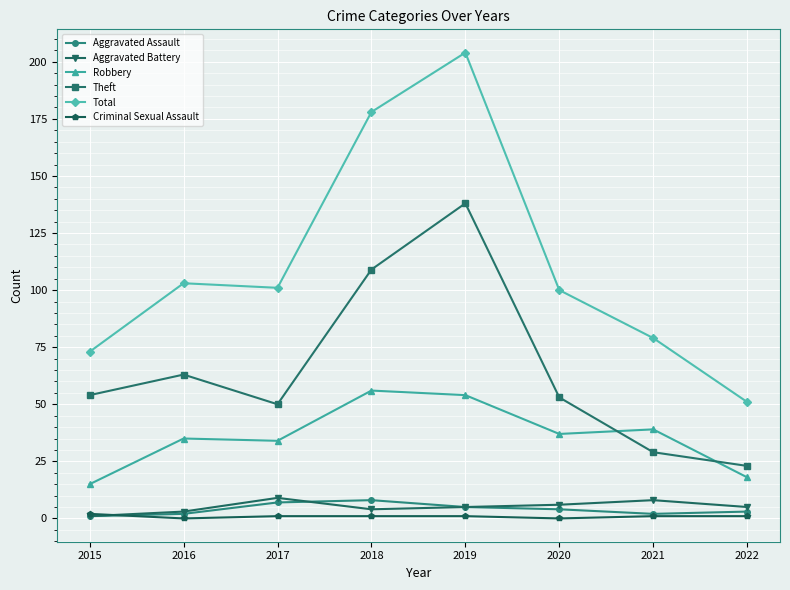

True or false: Robbery has more than 1 points higher than both neighbors.

True